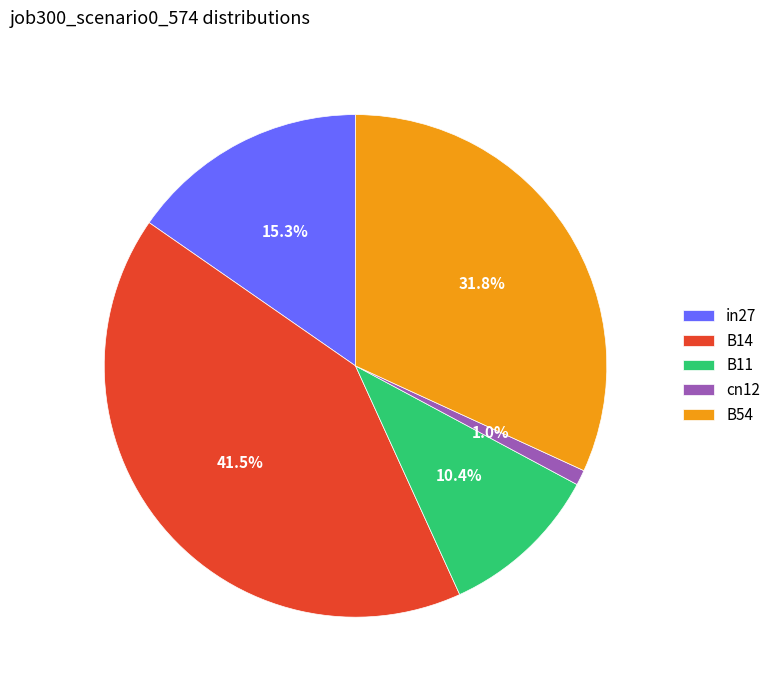

Which category has the smallest portion of the pie?

cn12